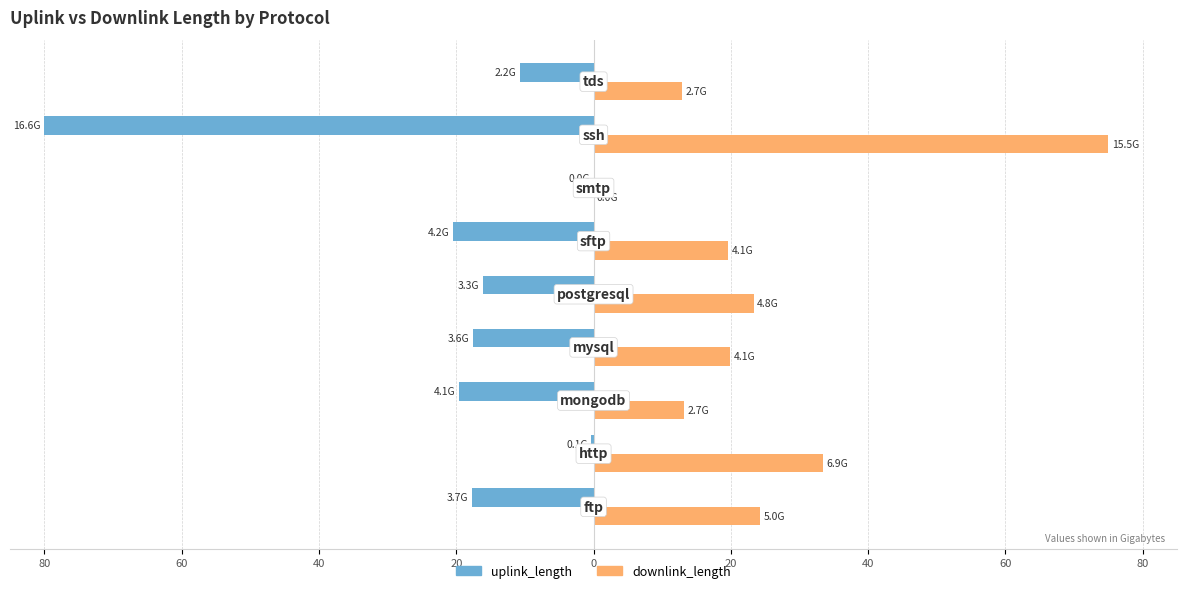

What are all the series names shown in the legend?

uplink_length, downlink_length